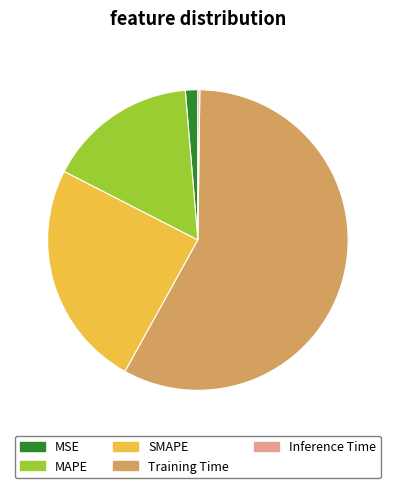

What is the largest slice in the pie chart?

Training Time